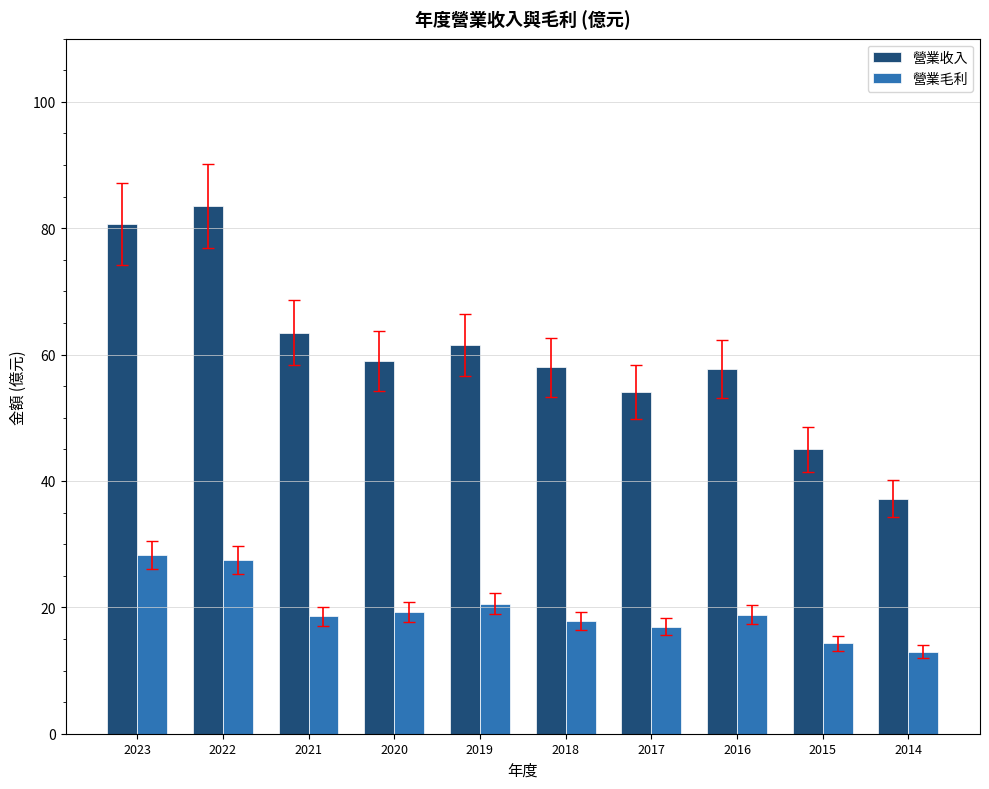

What is the difference between the maximum and second lowest values in the 營業毛利 series?

14.0